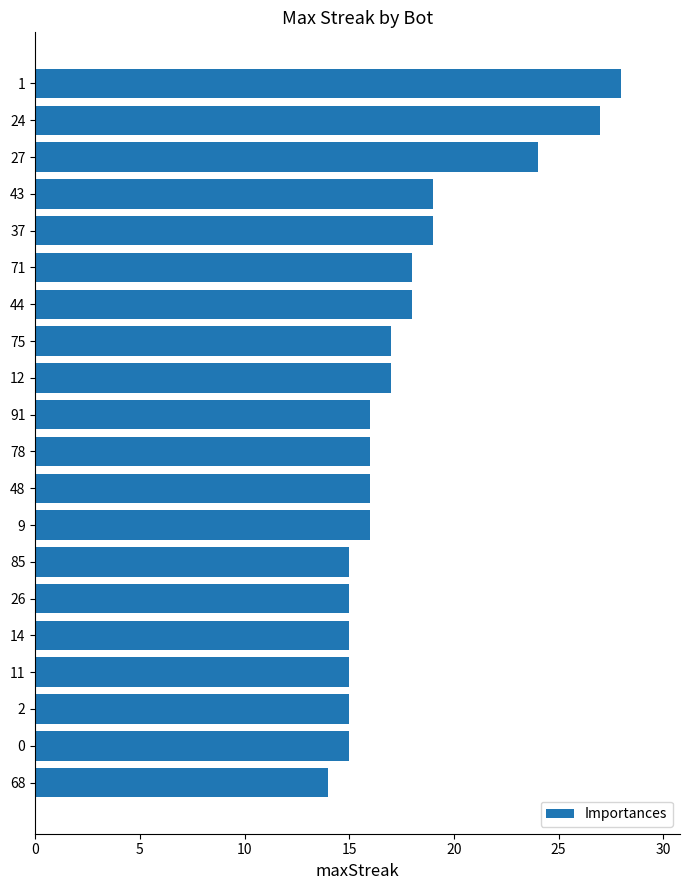

How many distinct data groups are displayed?

1